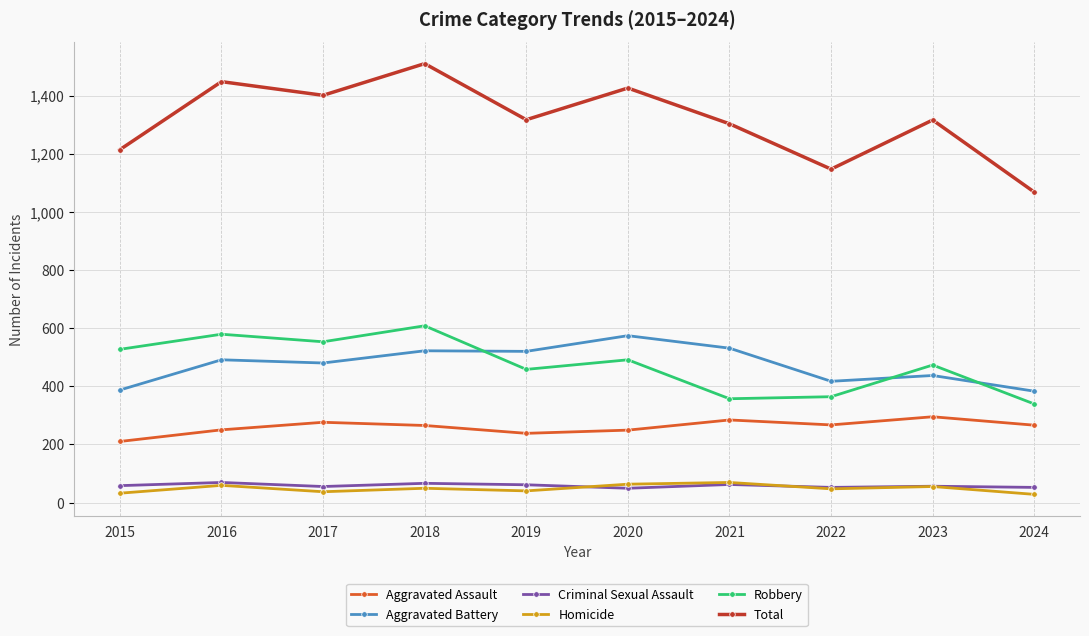

What are all the series names shown in the legend?

Aggravated Assault, Aggravated Battery, Criminal Sexual Assault, Homicide, Robbery, Total